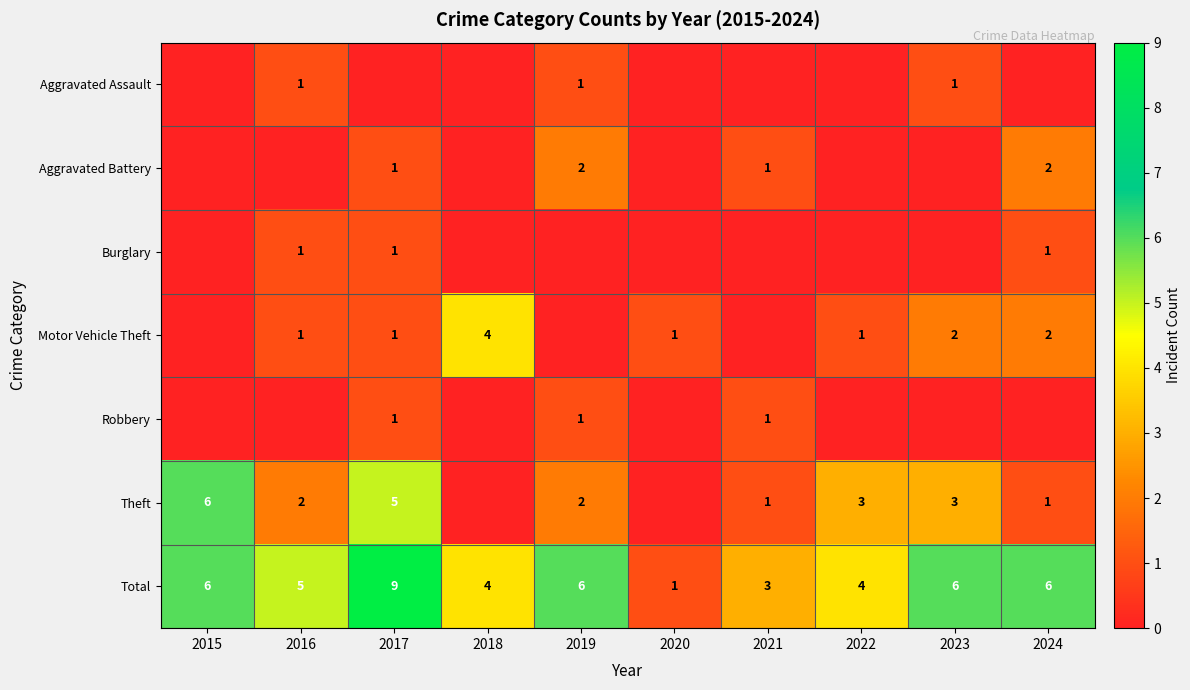

The value of Burglary at 2016 is 1. True or false?

True